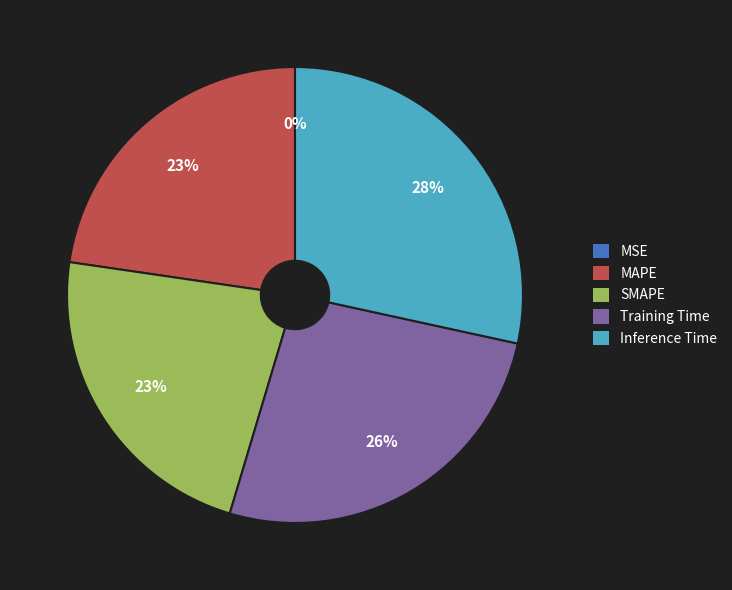

Which slice is the largest?

Inference Time